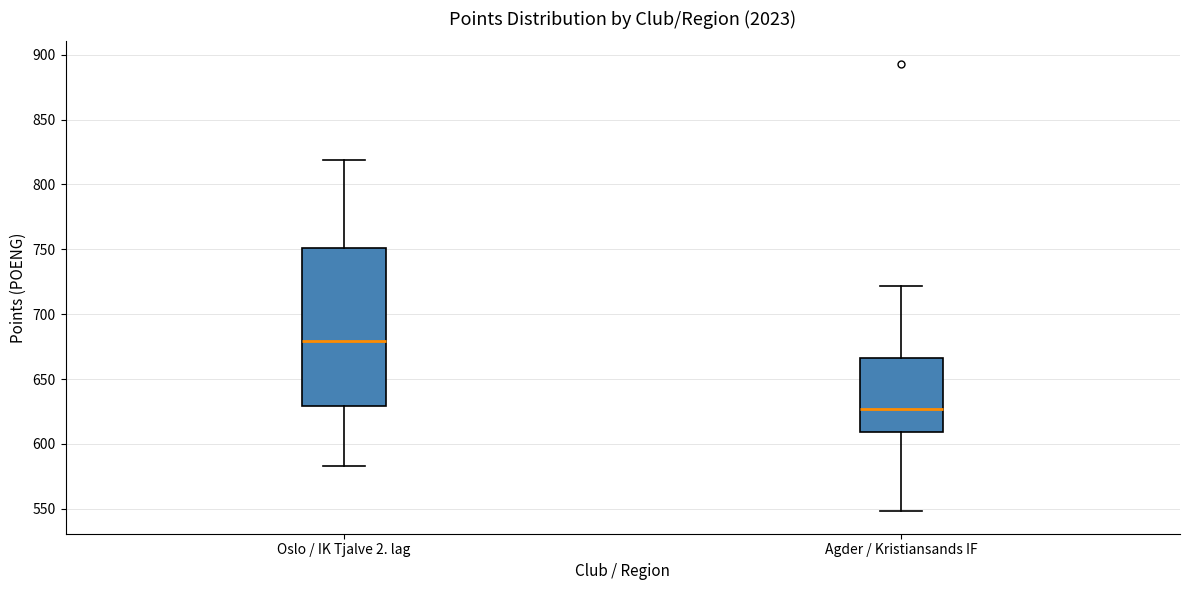

Which box has the lowest median line?

Agder / Kristiansands IF